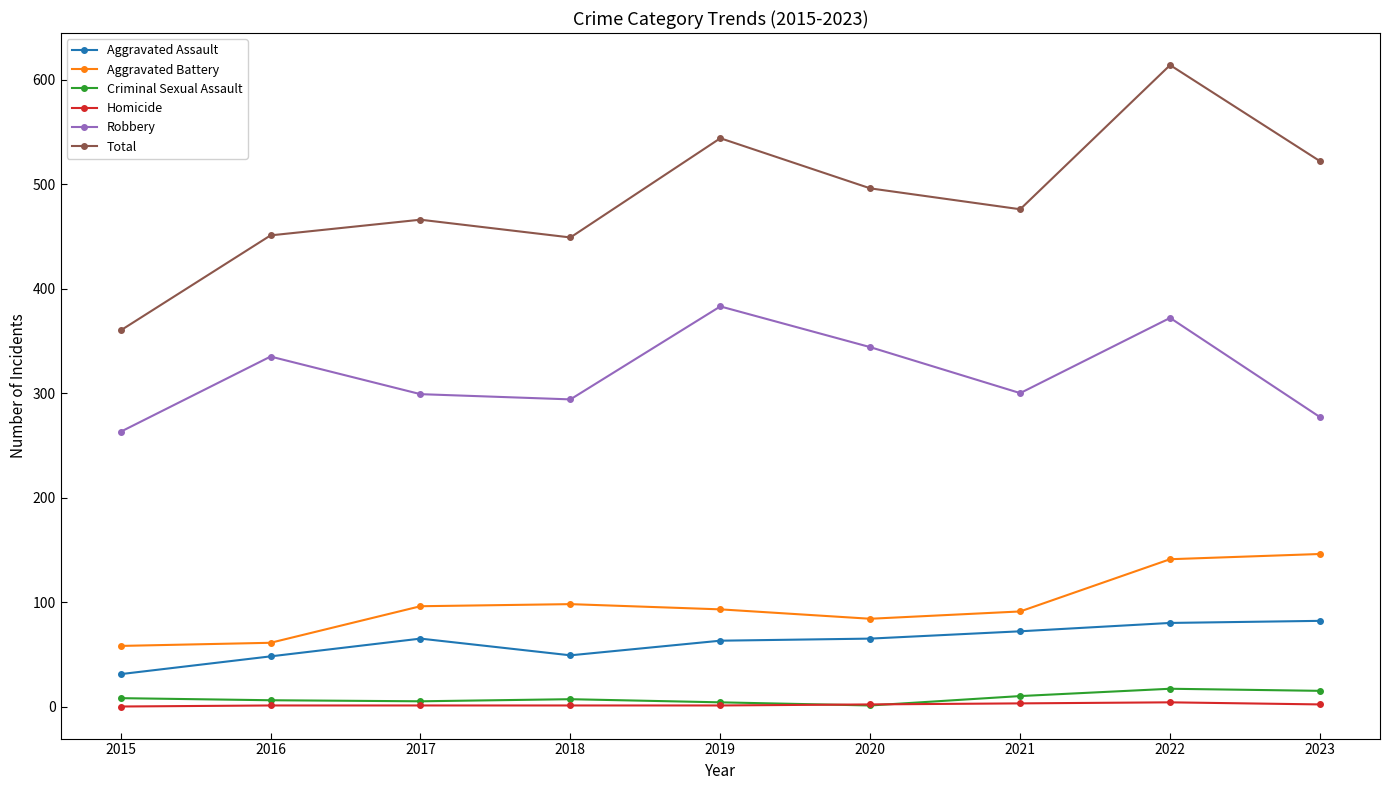

In Total, how many points are lower than both neighbors (excluding endpoints)?

2